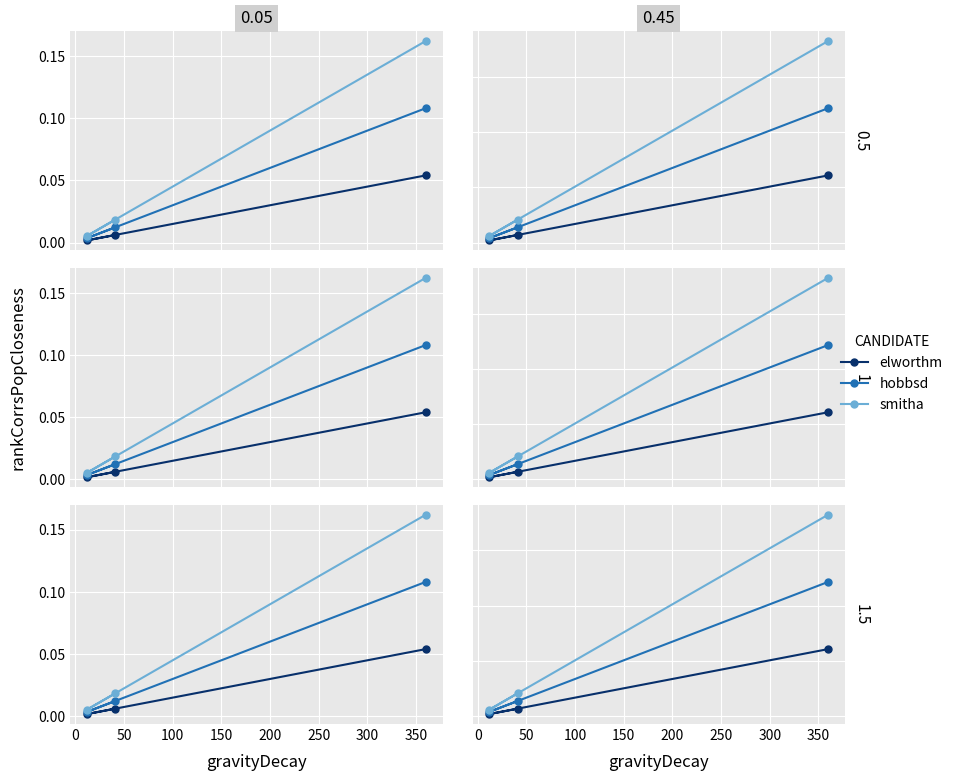

What are all the series names shown in the legend?

elworthm, hobbsd, smitha